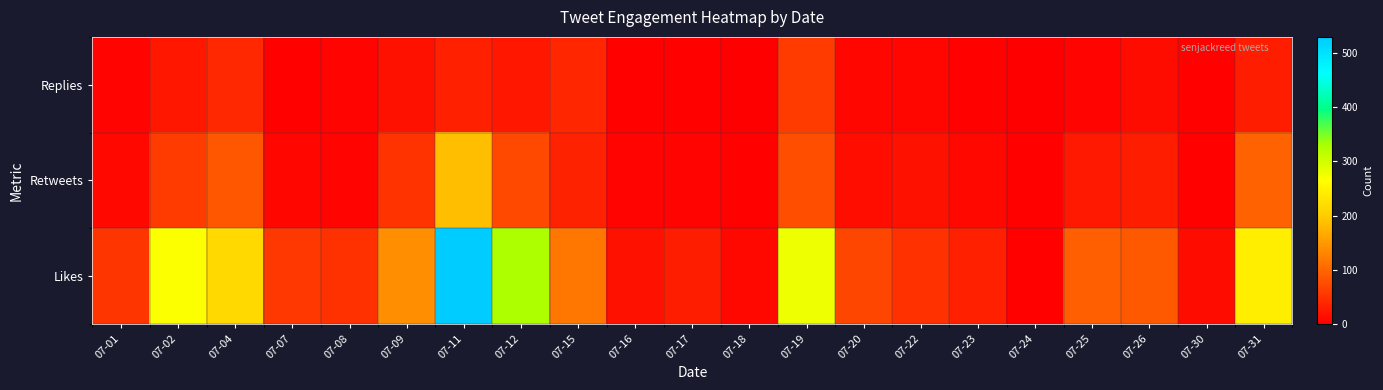

At which category is the sum across all series the highest?

07-11